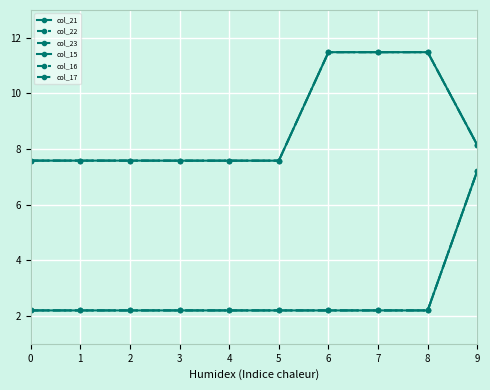

Reading left to right, transcribe all the data shown in this chart.

col_21: 0=7.6	1=7.6	2=7.6	3=7.6	4=7.6	5=7.6	6=11.5	7=11.5	8=11.5	9=8.1
col_22: 0=7.6	1=7.6	2=7.6	3=7.6	4=7.6	5=7.6	6=11.5	7=11.5	8=11.5	9=8.1
col_23: 0=7.6	1=7.6	2=7.6	3=7.6	4=7.6	5=7.6	6=11.5	7=11.5	8=11.5	9=8.1
col_15: 0=2.2	1=2.2	2=2.2	3=2.2	4=2.2	5=2.2	6=2.2	7=2.2	8=2.2	9=7.2
col_16: 0=2.2	1=2.2	2=2.2	3=2.2	4=2.2	5=2.2	6=2.2	7=2.2	8=2.2	9=7.2
col_17: 0=2.2	1=2.2	2=2.2	3=2.2	4=2.2	5=2.2	6=2.2	7=2.2	8=2.2	9=7.2